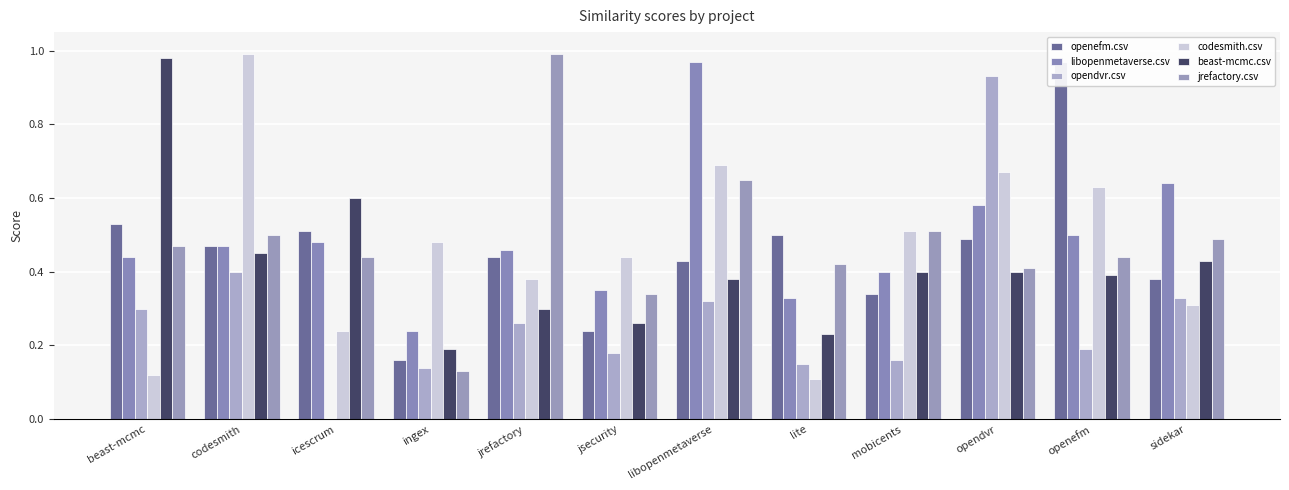

Which series changed the most between codesmith and sidekar?

codesmith.csv